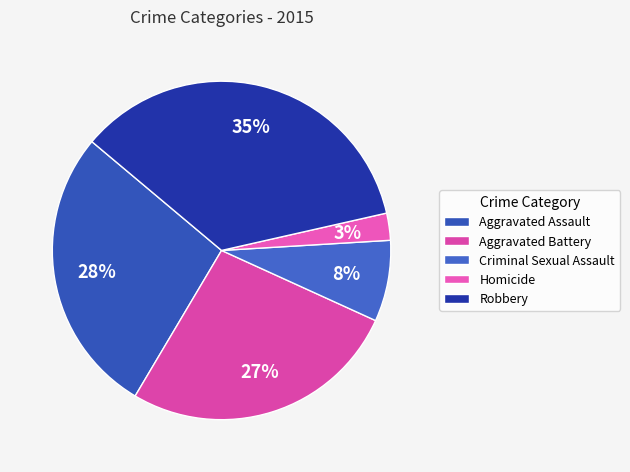

Count the number of slices in the pie.

5